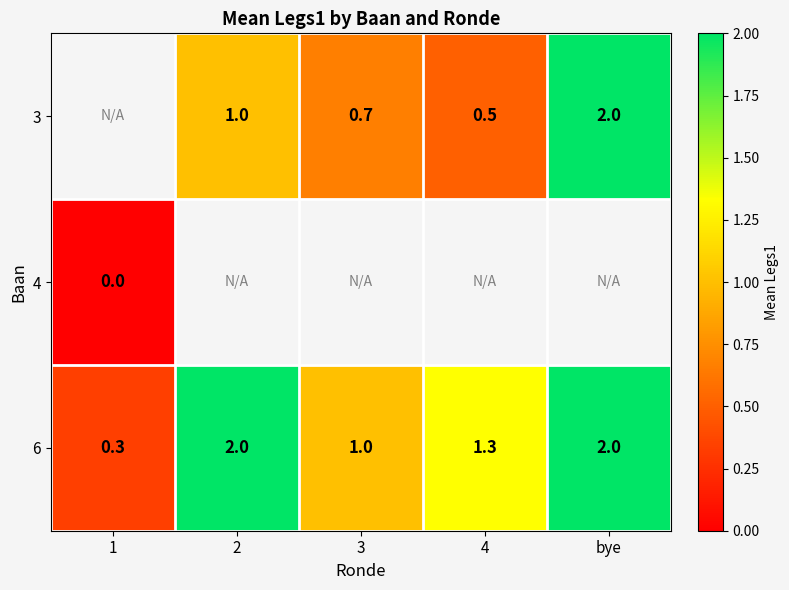

The 6 series shows 0.3 at 1. True or false?

True